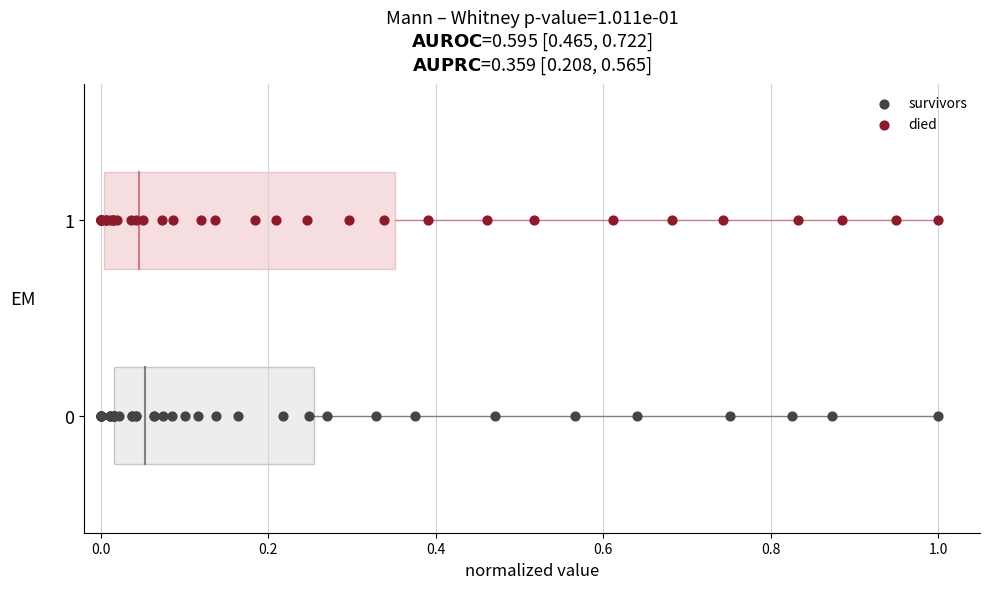

What are all the series names shown in the legend?

survivors, died